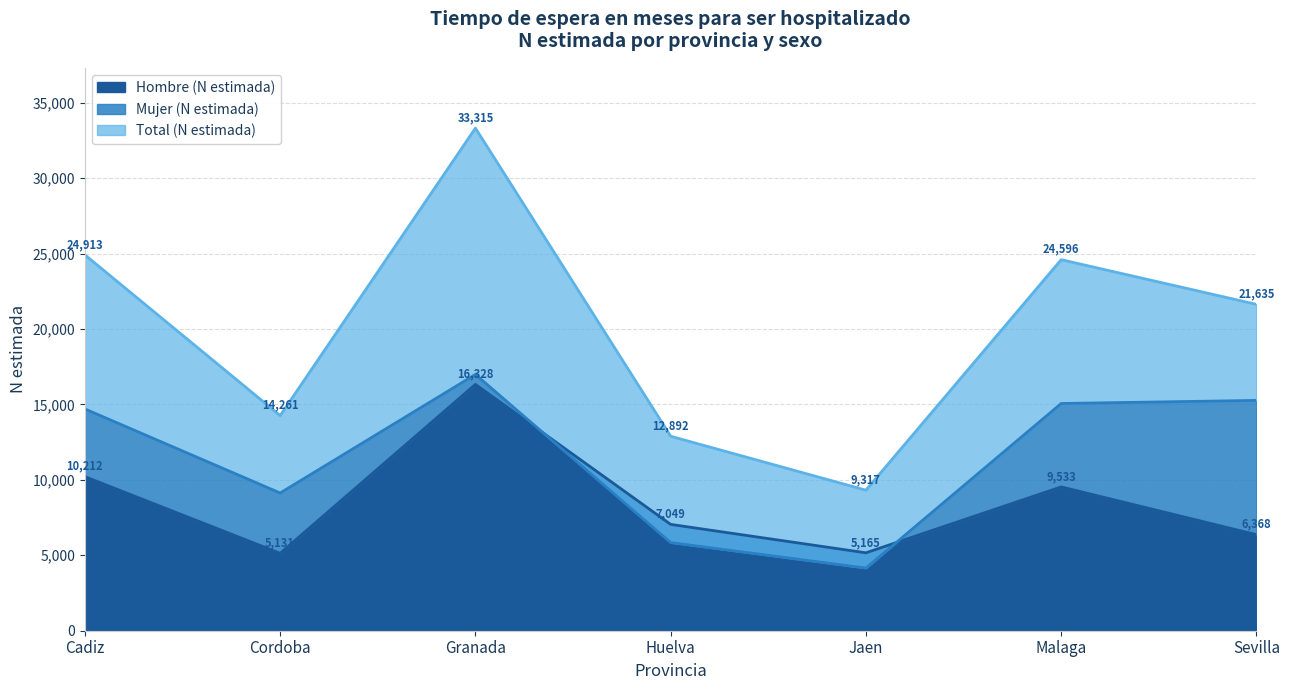

At which label does Total (n muestra) reach its minimum?

Jaen